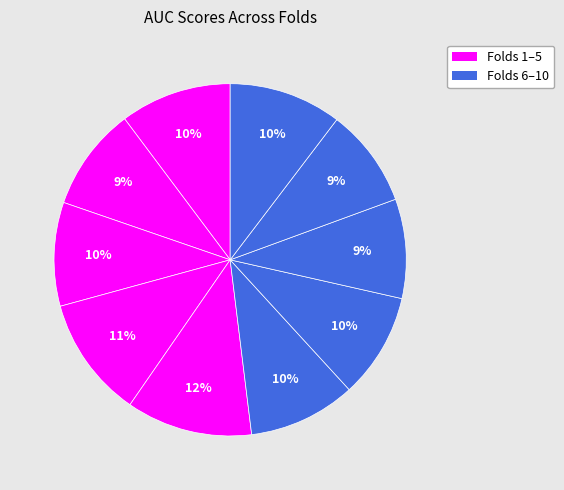

Rank the categories by value from highest to lowest.

Fold 5, Fold 4, Fold 10, Fold 1, Fold 6, Fold 7, Fold 3, Fold 2, Fold 8, Fold 9